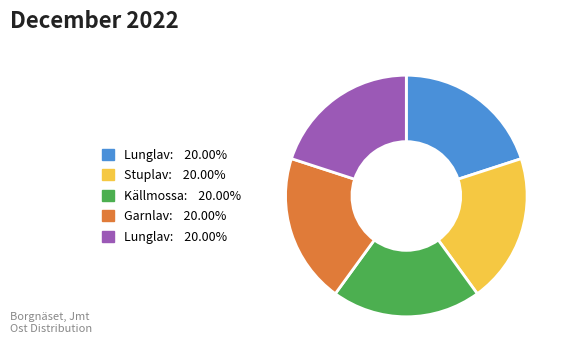

How many segments does this pie chart have?

5